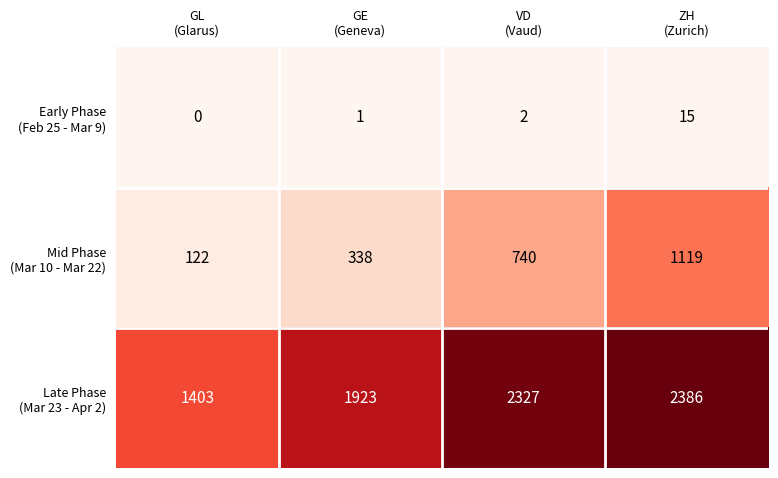

What is the spread (max minus min) of values at ZH
(Zurich)?

2371